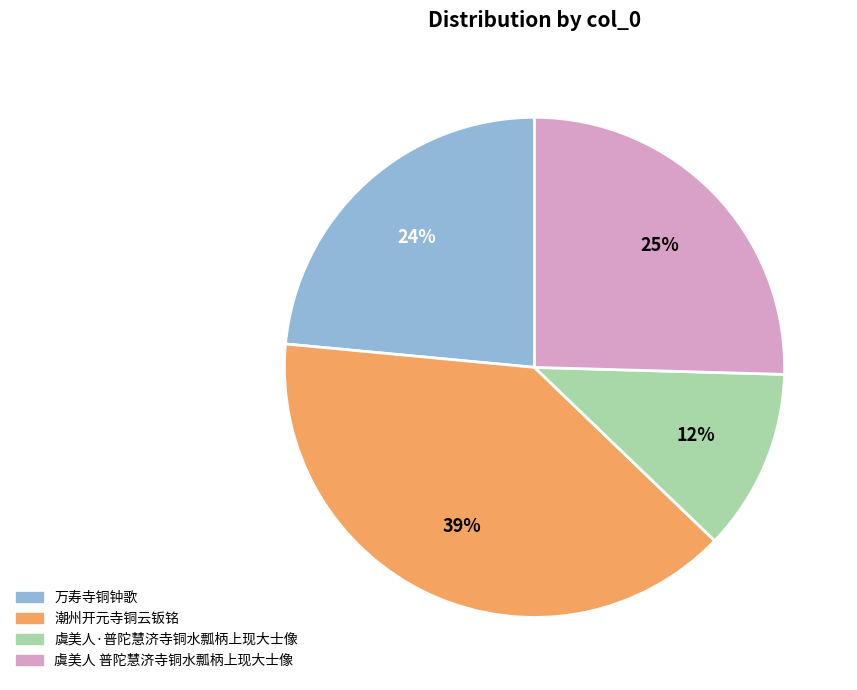

Is there any slice that represents more than half of the pie?

No